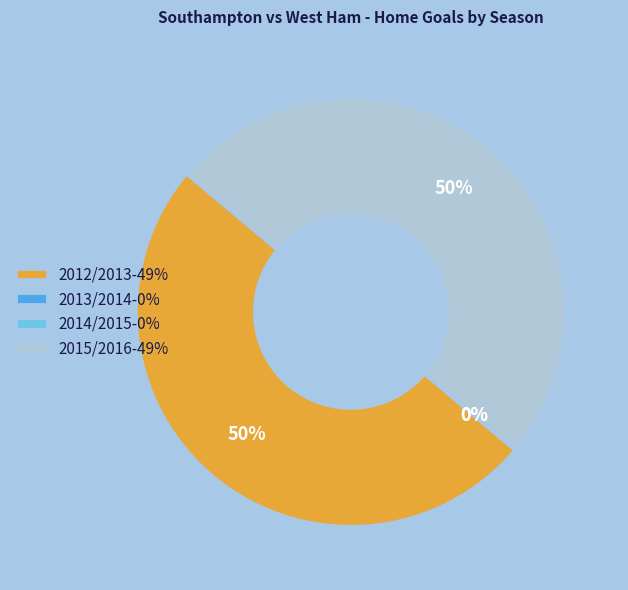

Is it true that 2012/2013-49% is 50% of the pie?

True